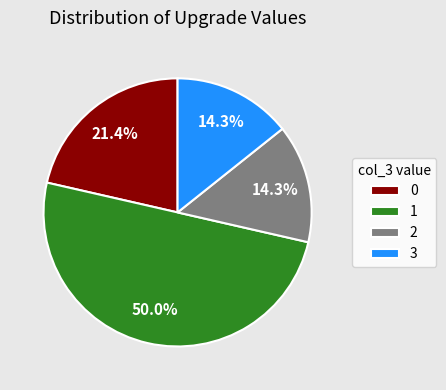

To the nearest percent, what portion does 1 represent?

50%